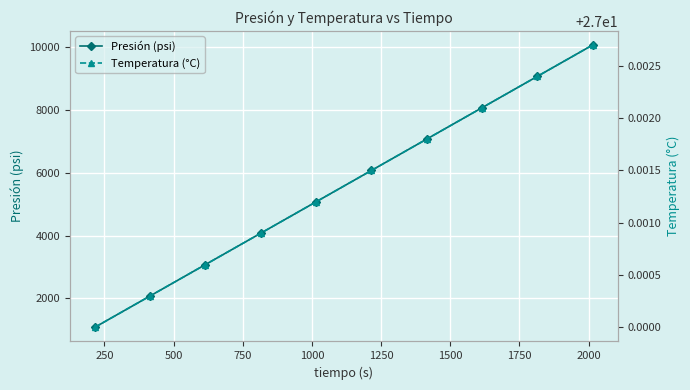

How many categories are shown in the chart?

10